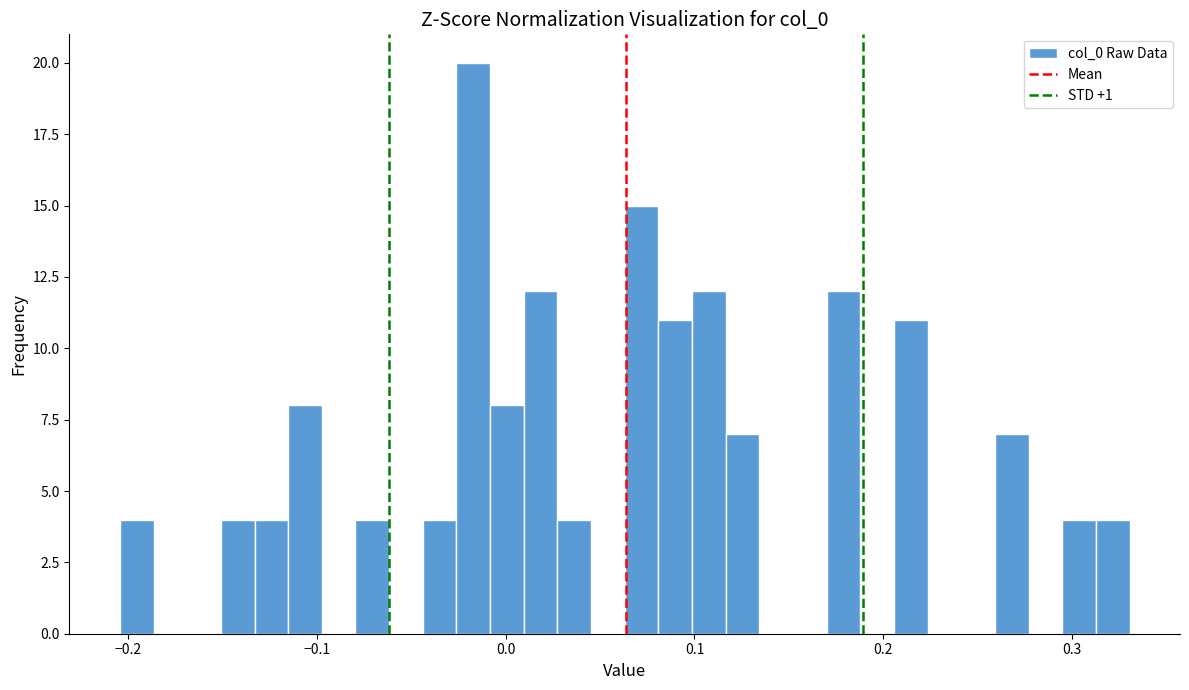

Read against the x-axis, roughly where is the centre of the tallest bar?

-0.02